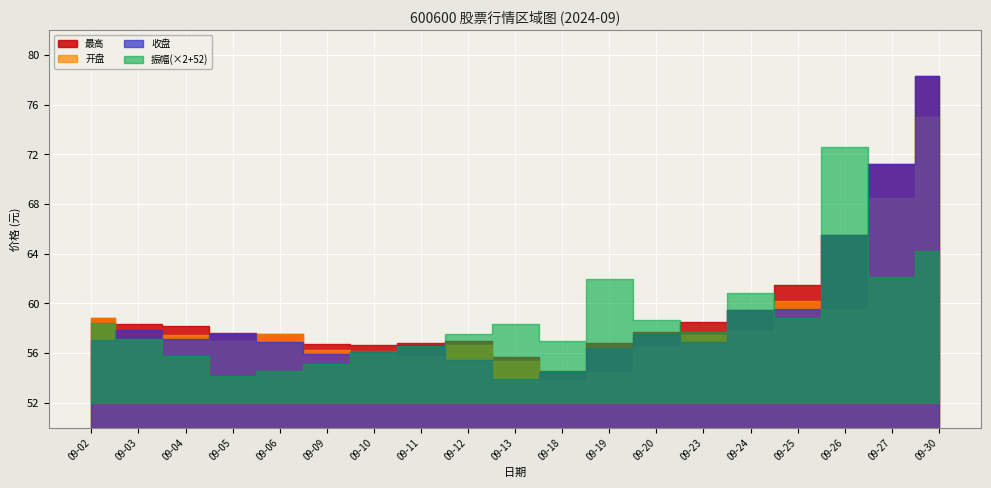

At 09-23, list the series in order from largest to smallest.

最高, 开盘, 收盘, 振幅